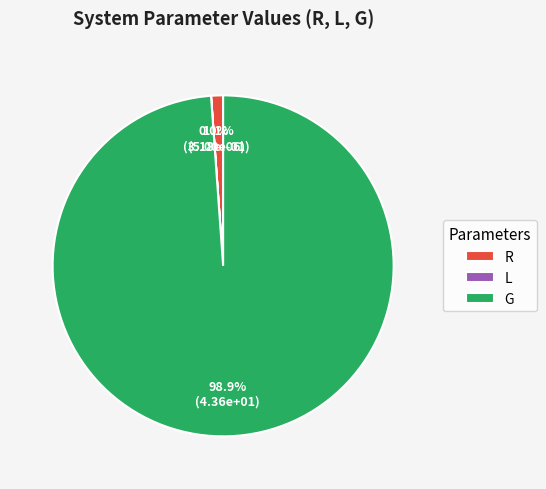

What portion of the pie excludes R?

98.9%